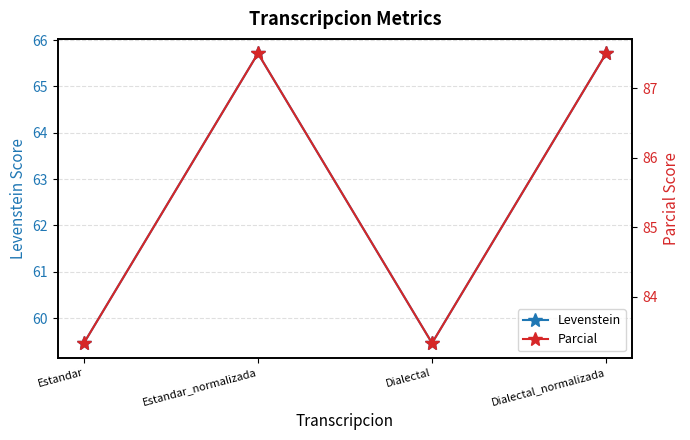

True or false: Levenstein and Parcial intersect in this chart.

False